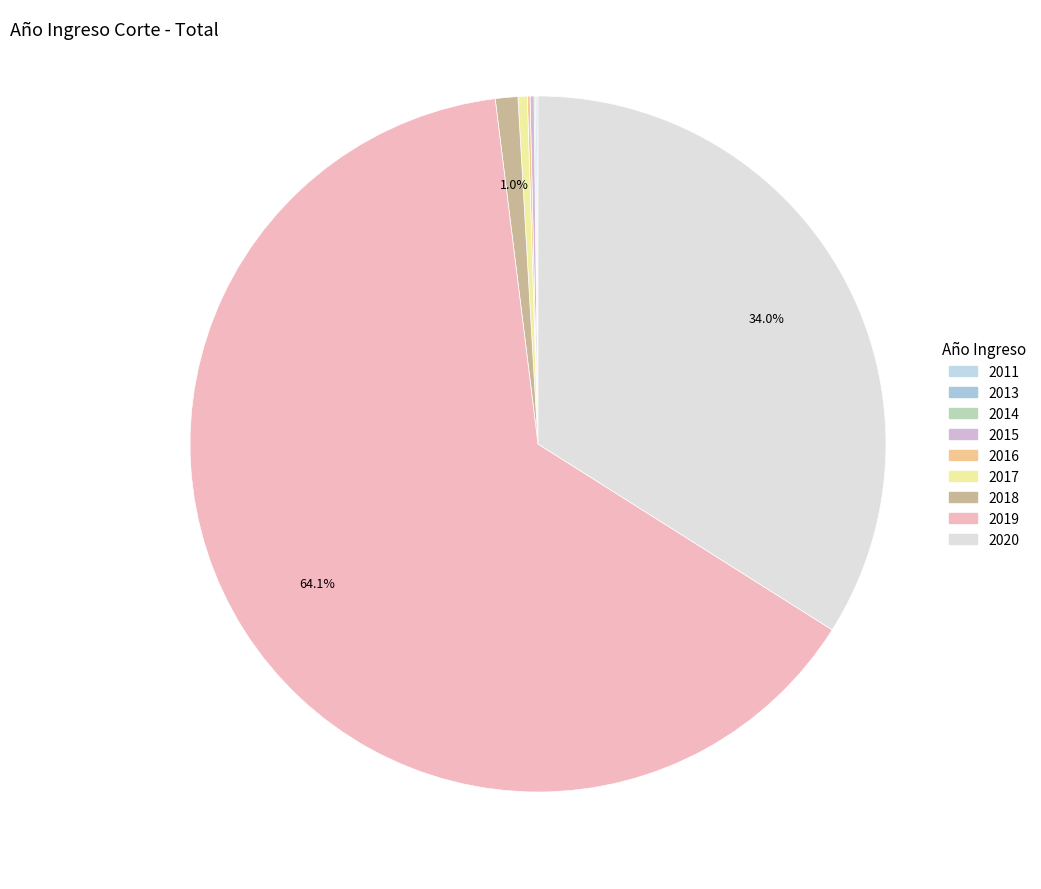

To the nearest percent, what is the difference between the largest and smallest slice percentages?

64%